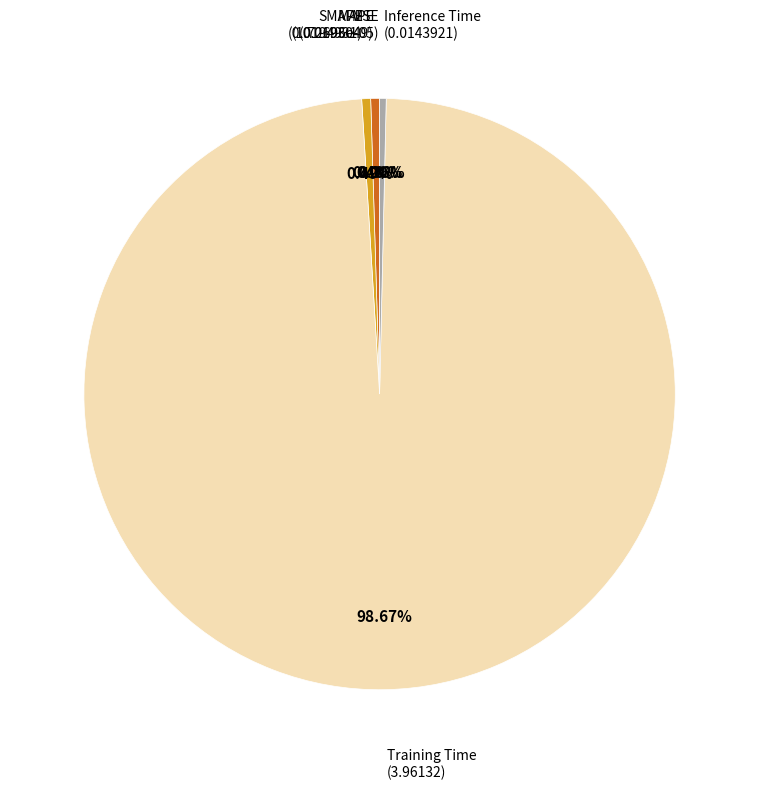

Count the number of slices in the pie.

5